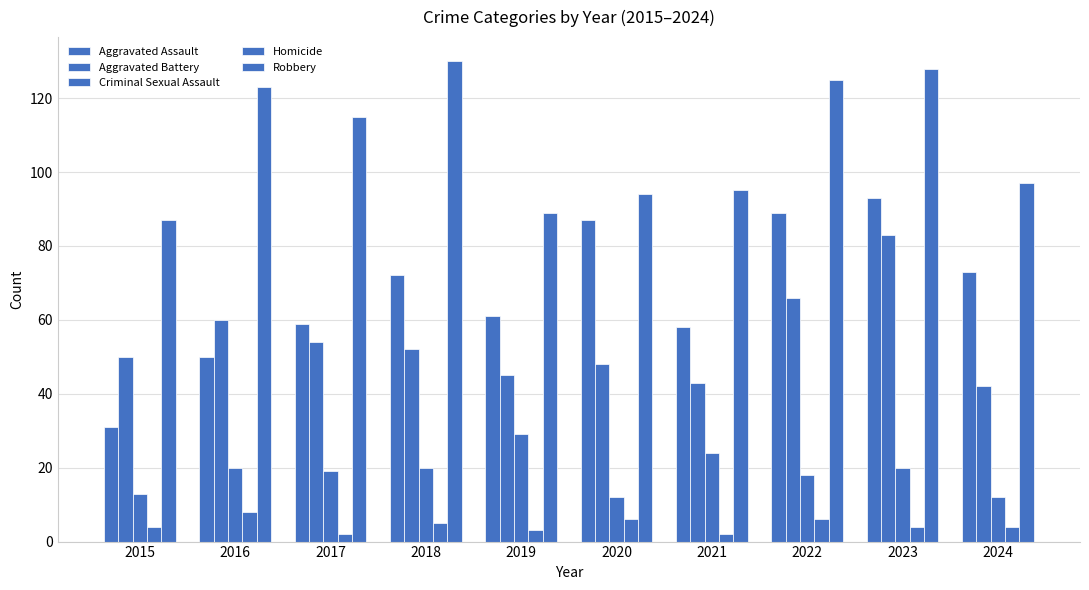

At how many categories does at least one series exceed 93?

8